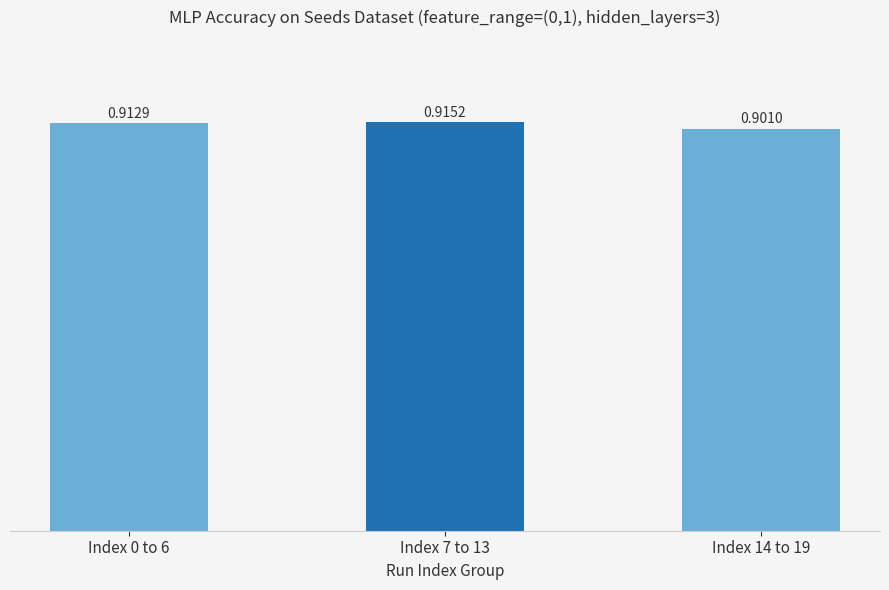

What is the sum of the values at Index 14 to 19 and Index 0 to 6?

1.8